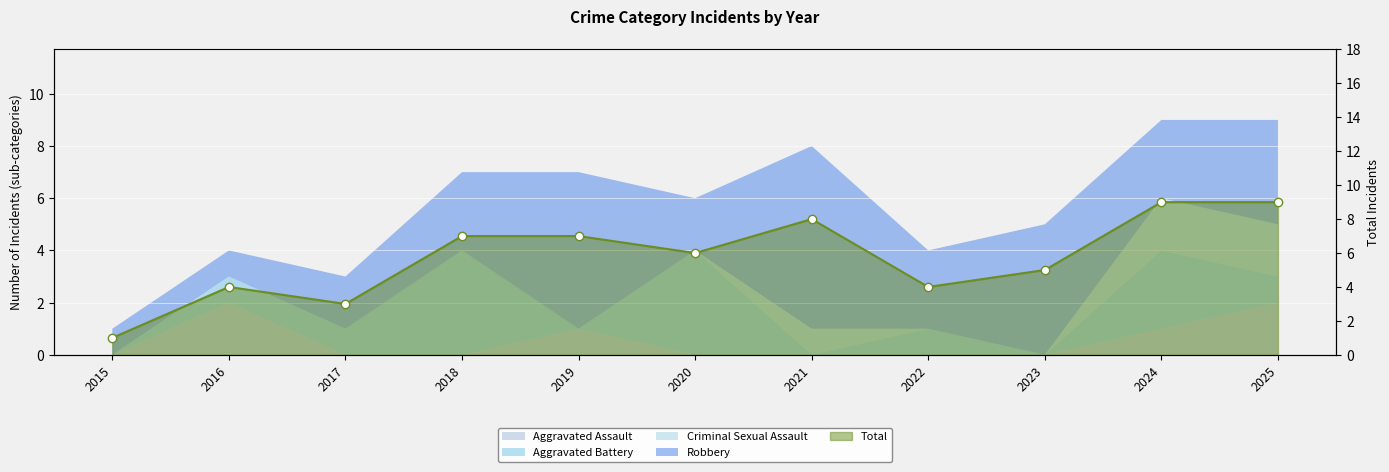

Rank the categories by value from lowest to highest.

2015, 2017, 2016, 2022, 2023, 2020, 2018, 2019, 2021, 2024, 2025